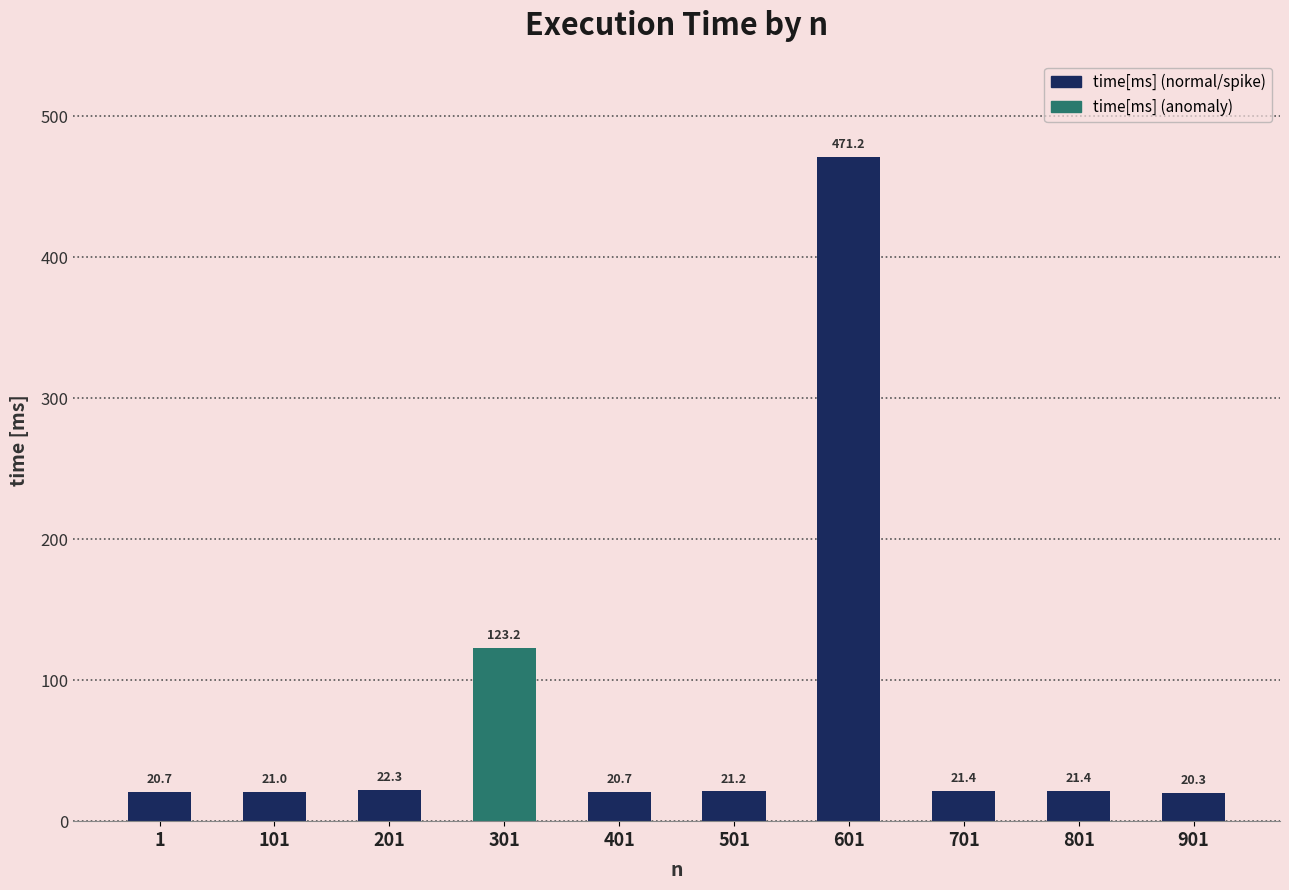

What is the ratio of the value at 401 to the value at 201?

0.9